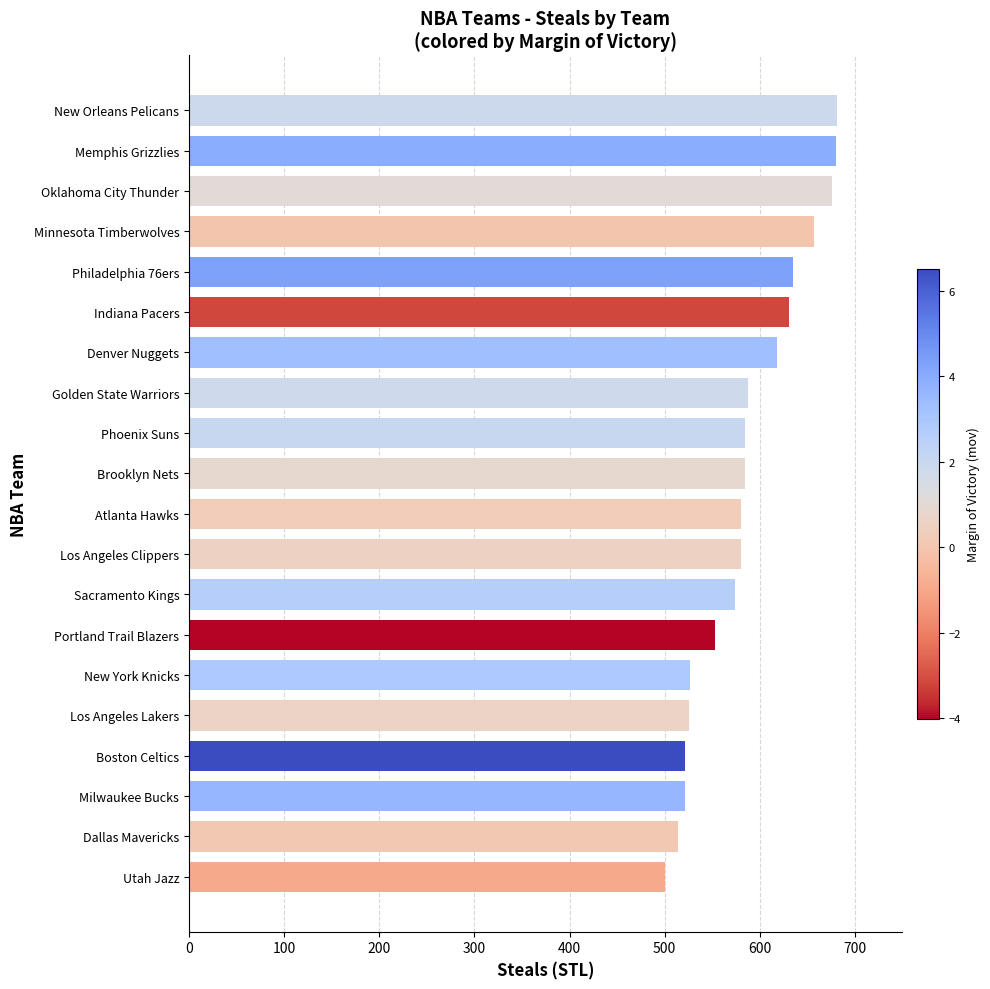

What is the average value?

587